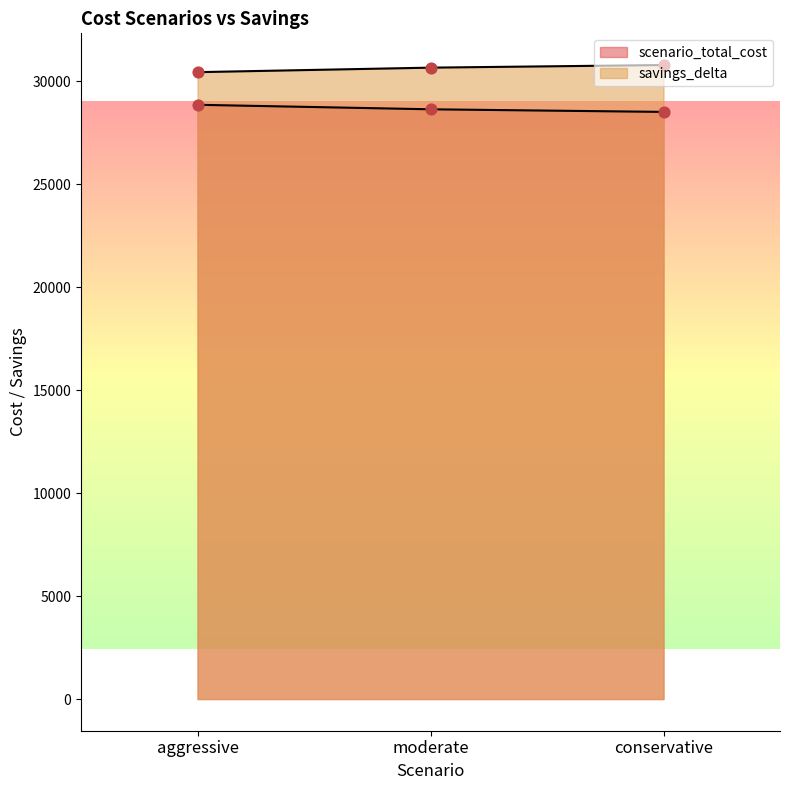

At which category is the sum across all series the highest?

aggressive